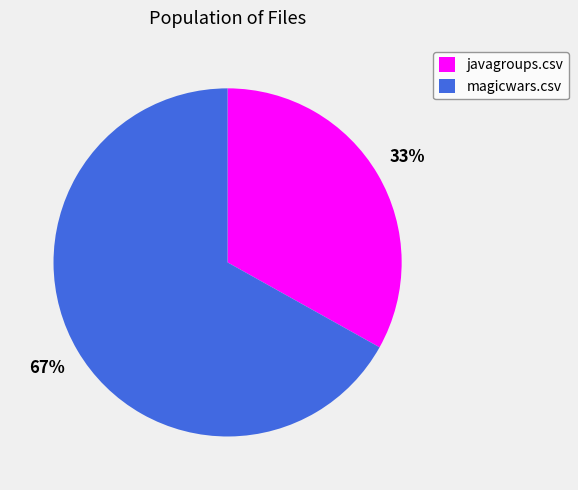

Count the number of slices in the pie.

2